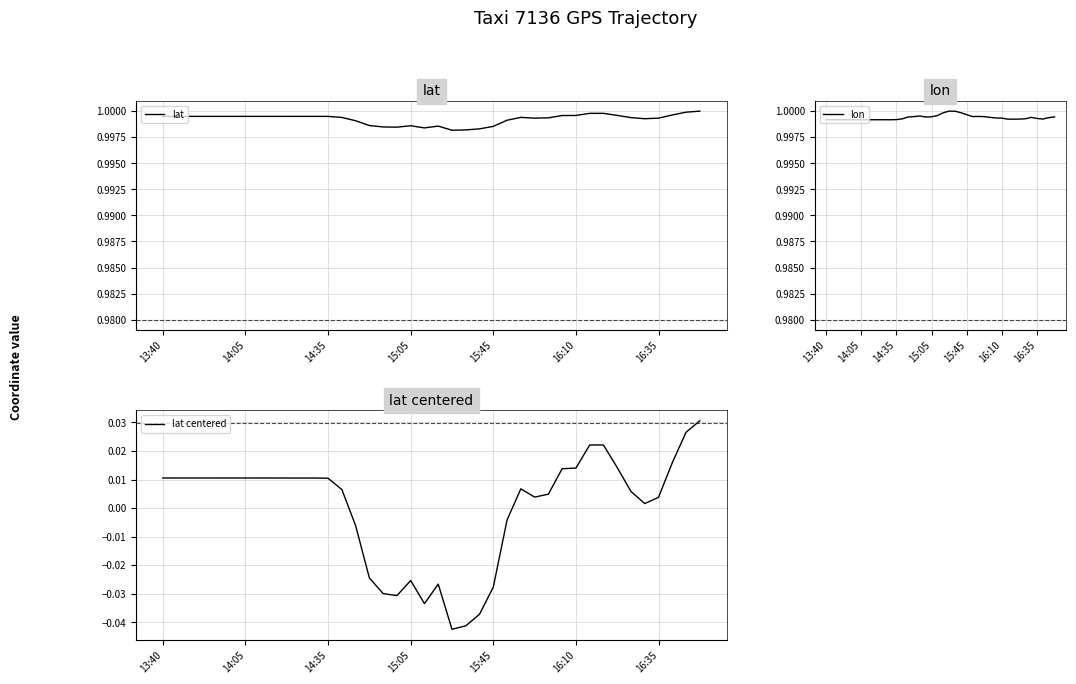

What are all the series names shown in the legend?

lat, lon, lat centered